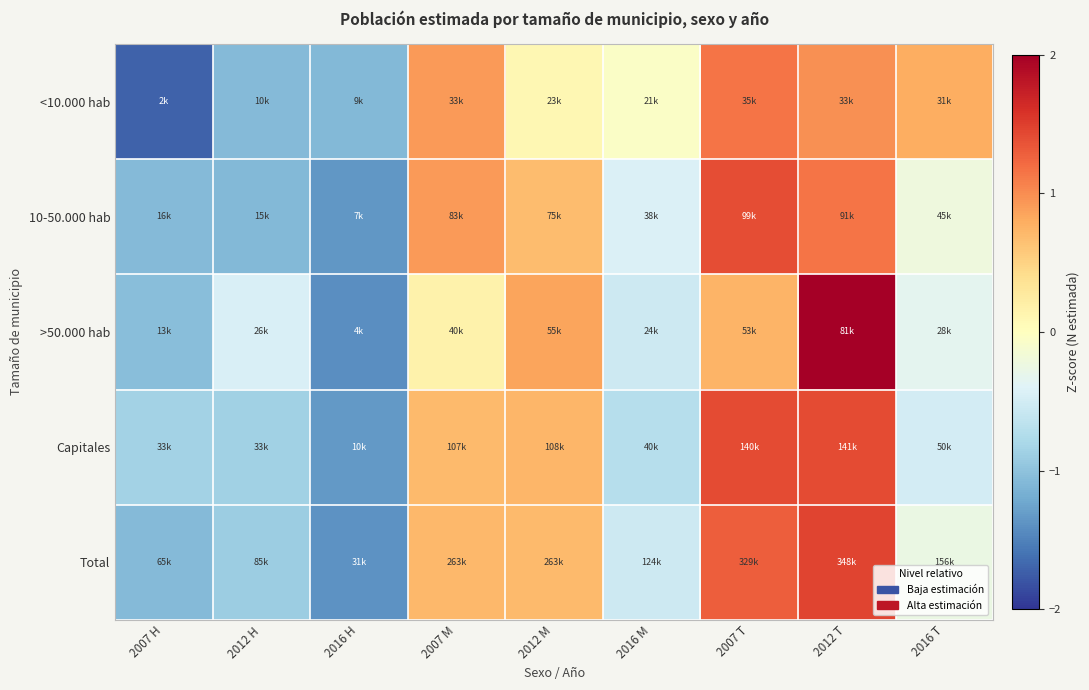

Which has a higher value, 2016 H or 2007 T?

2007 T